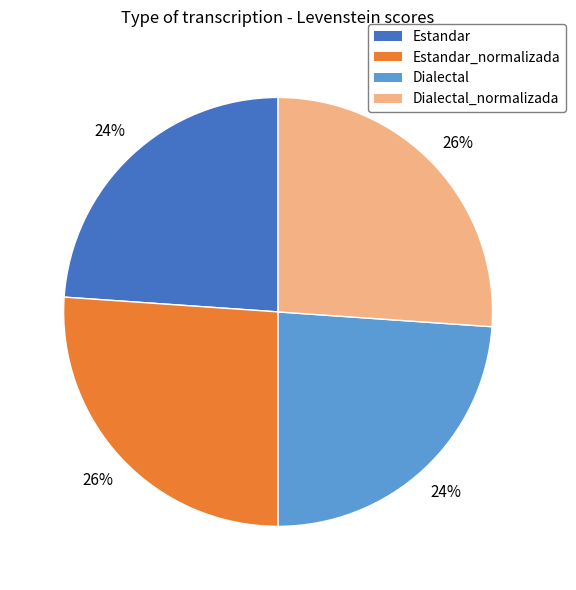

Is there a majority slice in this chart?

No